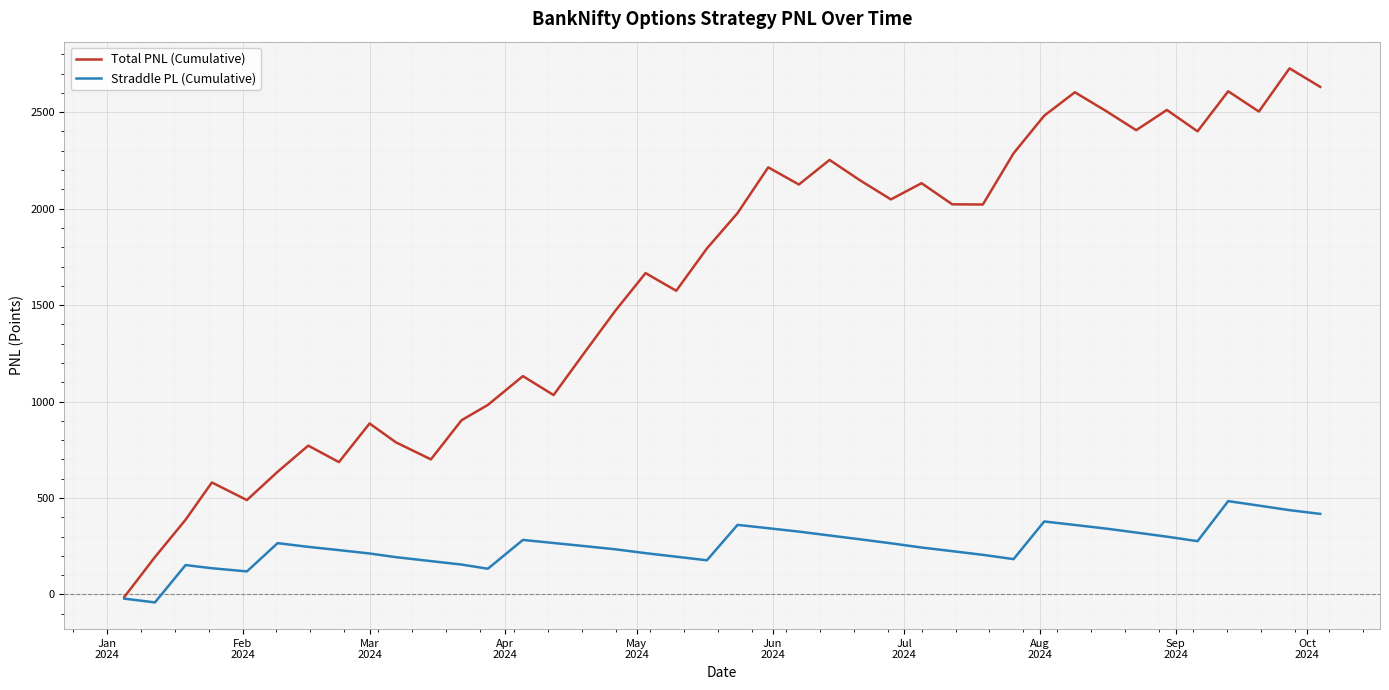

In Straddle PL (Cumulative), how many points are higher than both neighbors (excluding endpoints)?

6